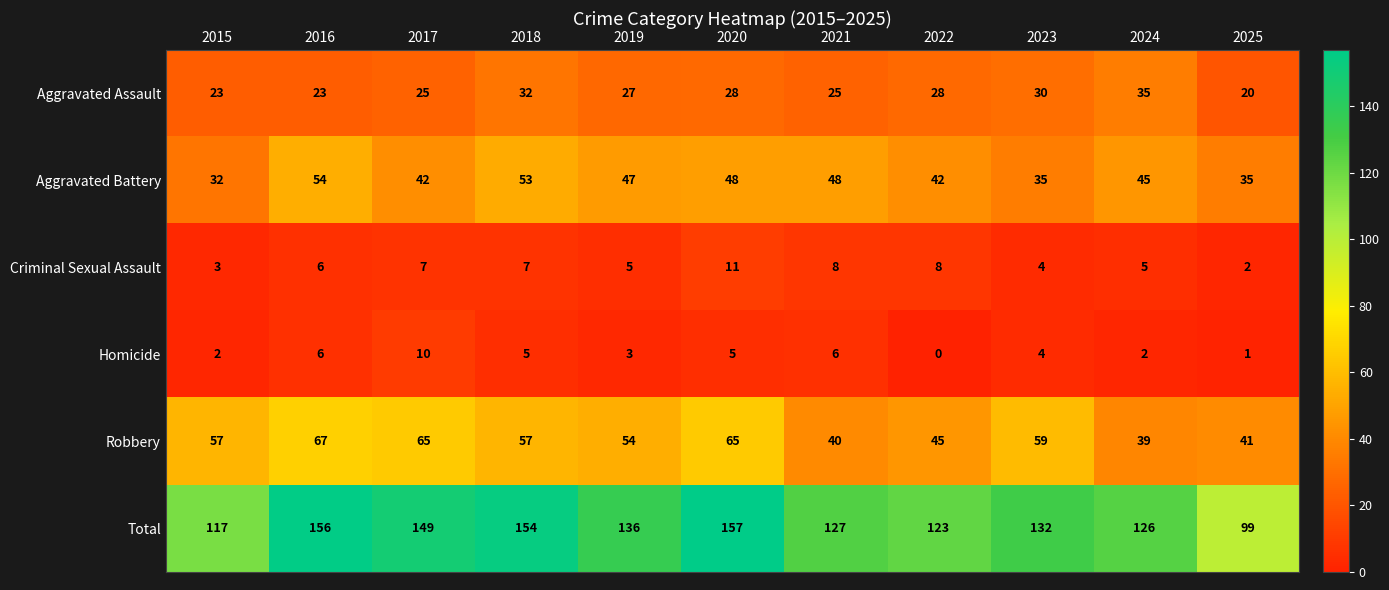

At which category does the chart reach its peak across all series?

2020